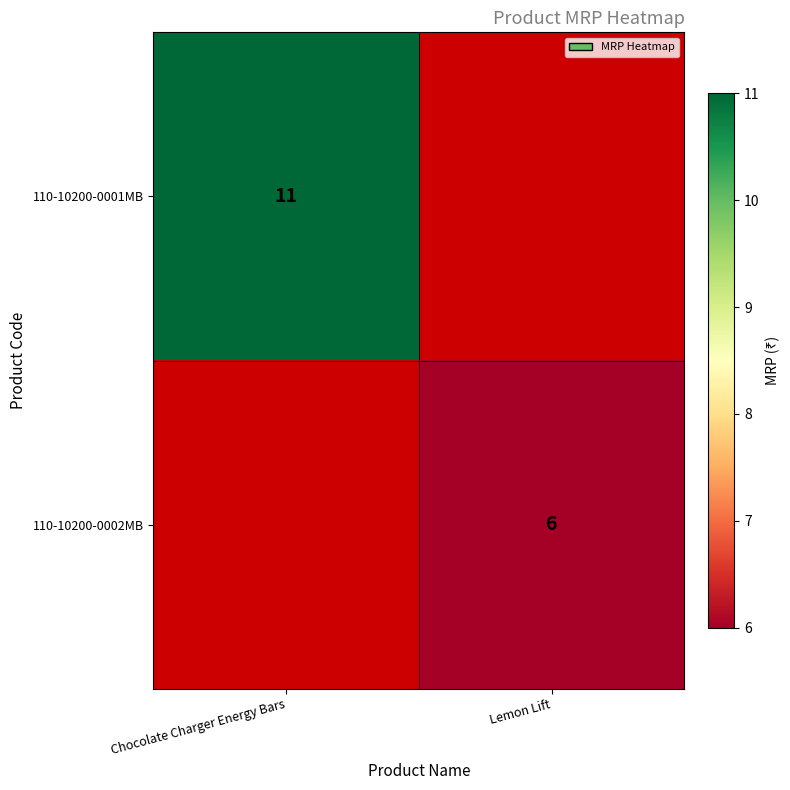

True or false: 110-10200-0001MB has a value of 11 at Chocolate Charger Energy Bars.

True